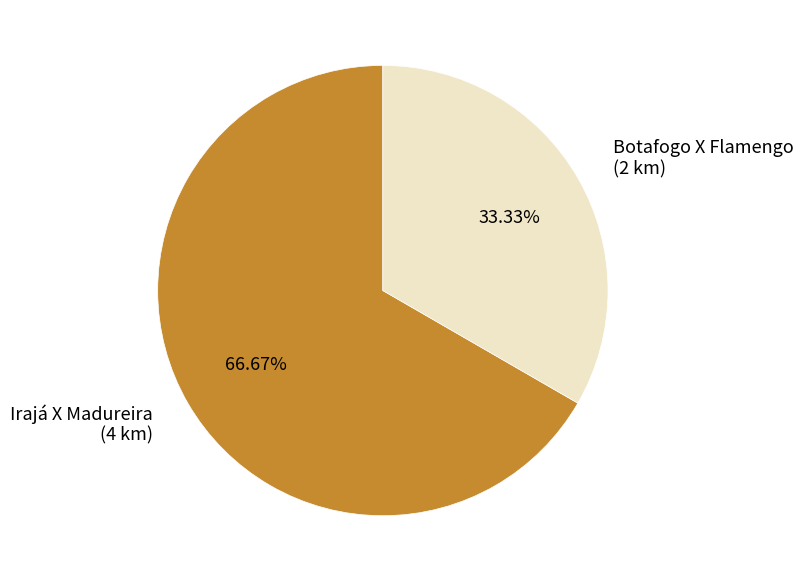

Is the sum of Botafogo X Flamengo and Irajá X Madureira greater than half?

Yes